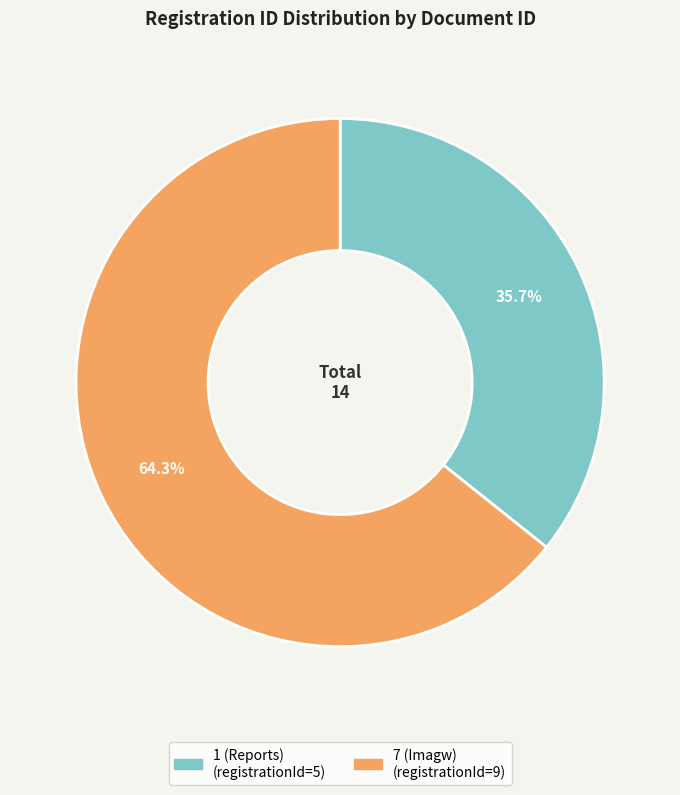

The 1 (Reports) slice represents 21% of the pie. True or false?

False